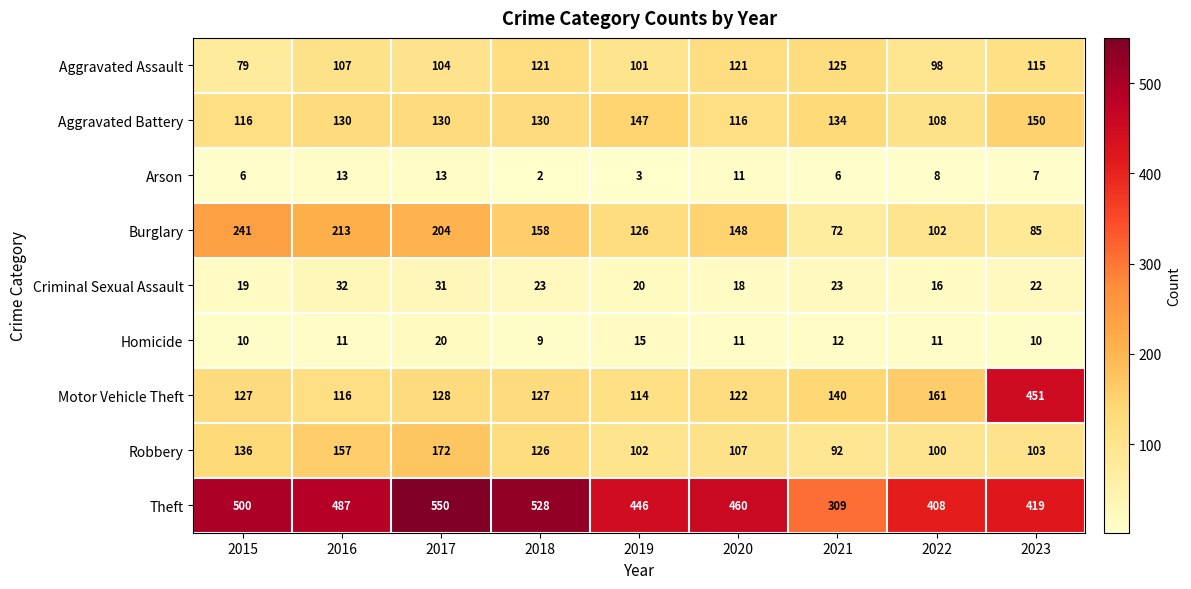

How many data points in Homicide are less than 11?

3